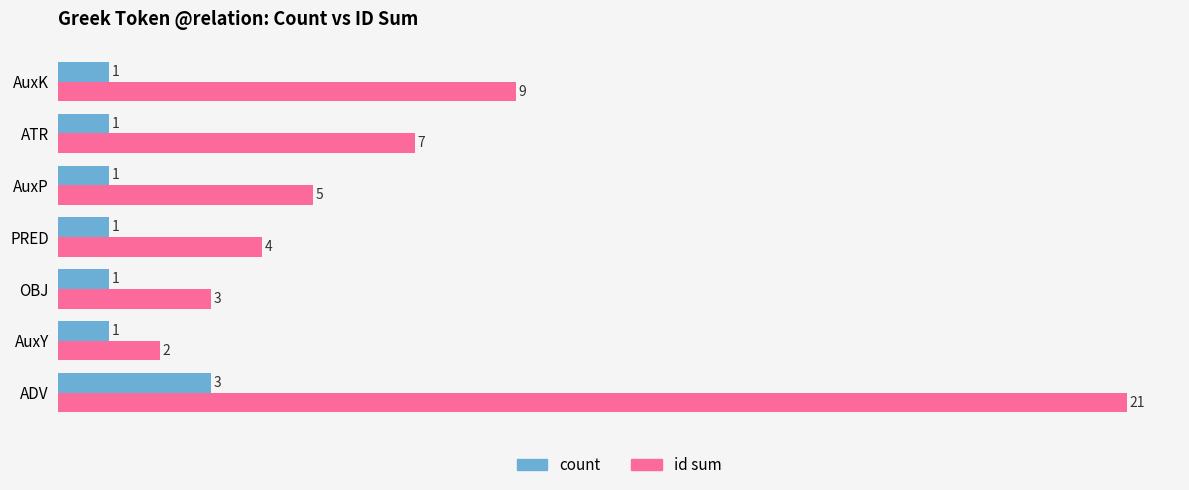

Count the number of data series in this chart.

2